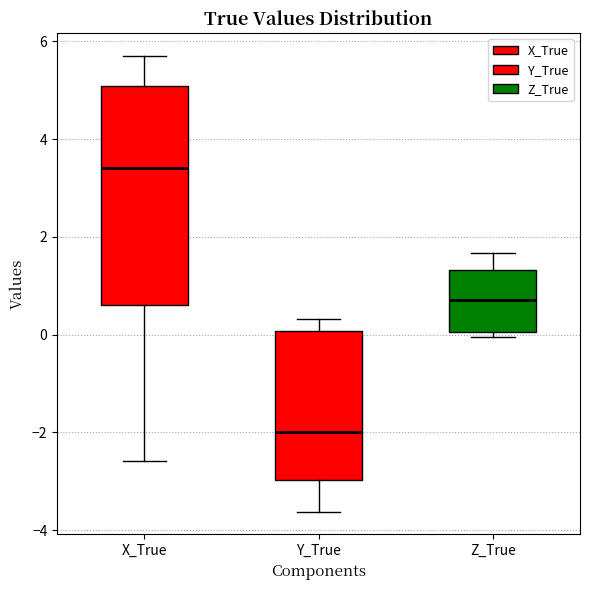

Reading left to right, read every box against the y-axis: the position of its median line, the range the box covers, and the ends of its whiskers. The values are not printed on the chart, so give them approximately, as read against the axis.

X_True: median 3.4, box 0.6 to 5.0, whiskers -2.6 to 5.8
Y_True: median -2.0, box -3.0 to 0.0, whiskers -3.6 to 0.4
Z_True: median 0.8, box 0.0 to 1.4, whiskers 0.0 (just below the box's lower edge) to 1.6